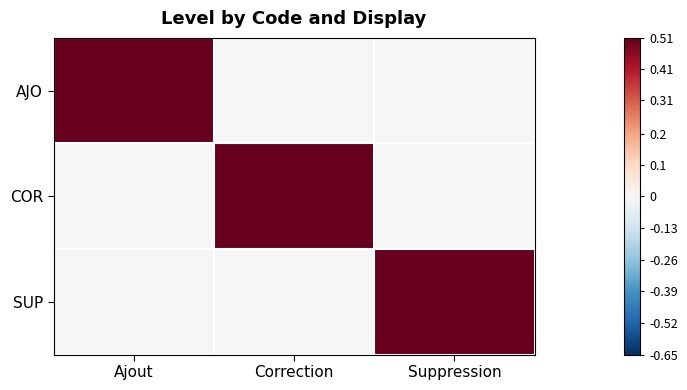

At which category is the sum across all series the highest?

Ajout